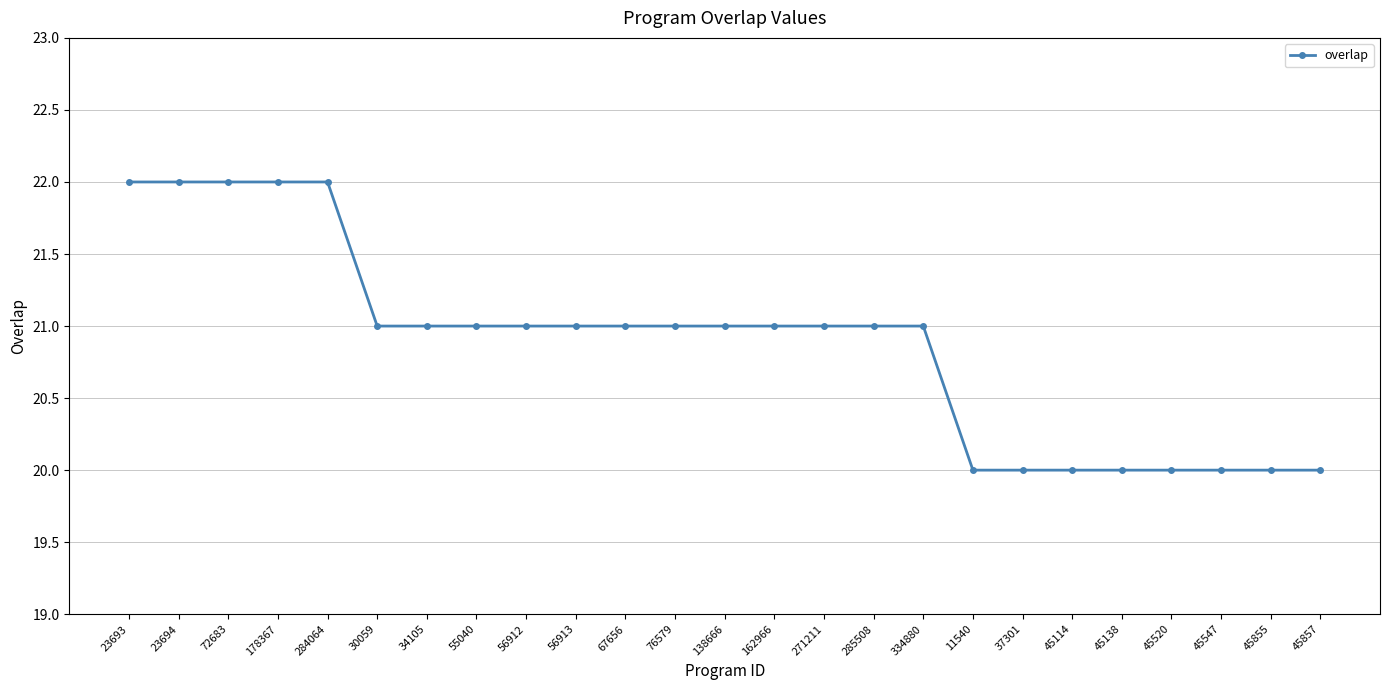

Between 45857 and 56913, which is larger?

56913